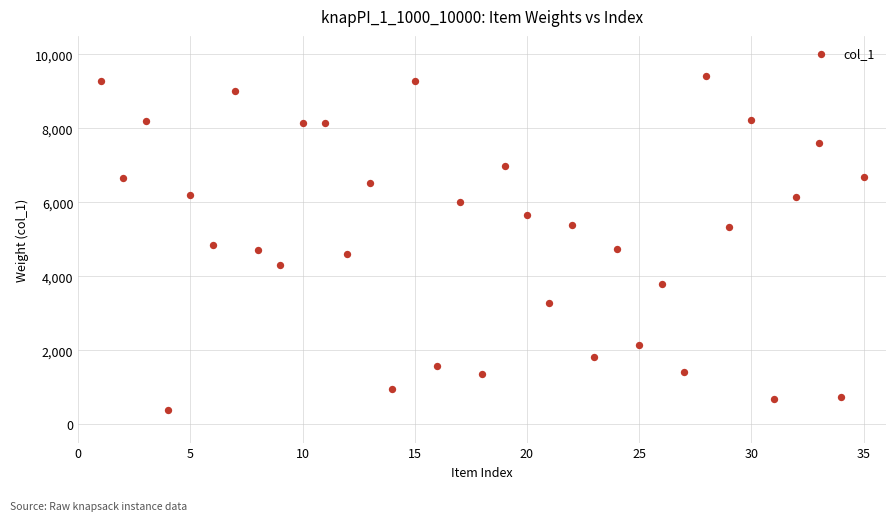

What is the range of X values (max minus min)?

34